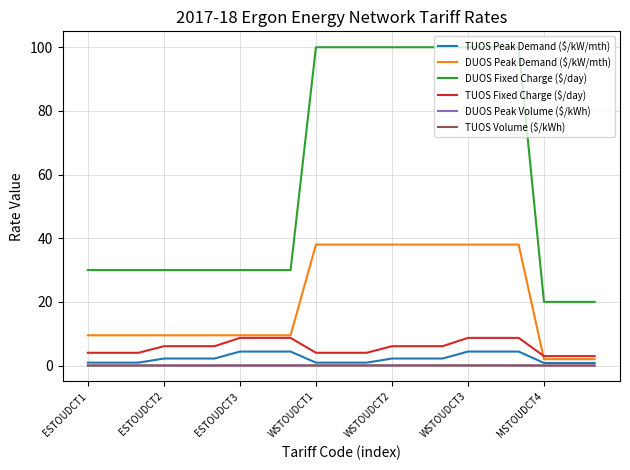

Which series has the widest spread of values?

DUOS Fixed Charge ($/day)